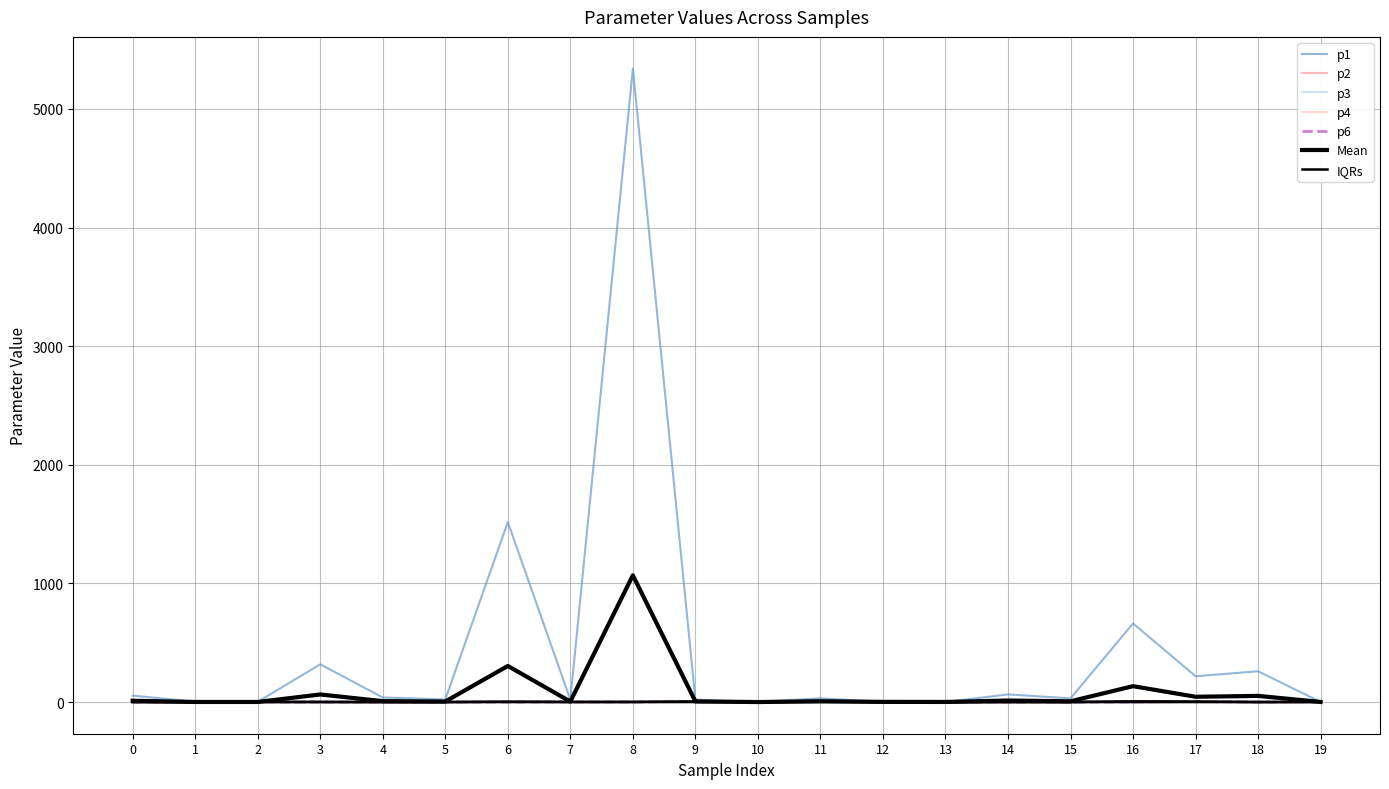

Where is the first local maximum for p4?

1